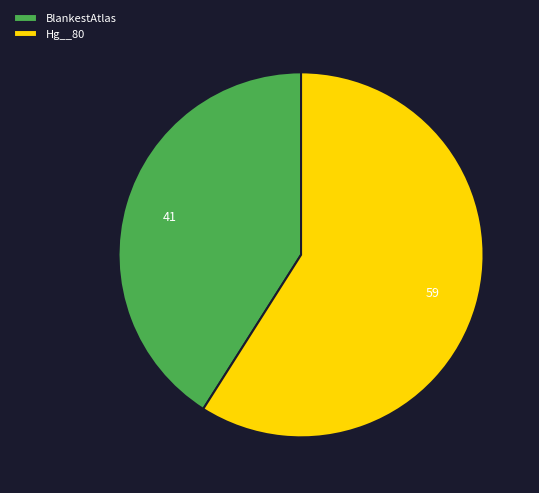

Do Hg__80 and BlankestAtlas together represent more than half of the pie?

Yes